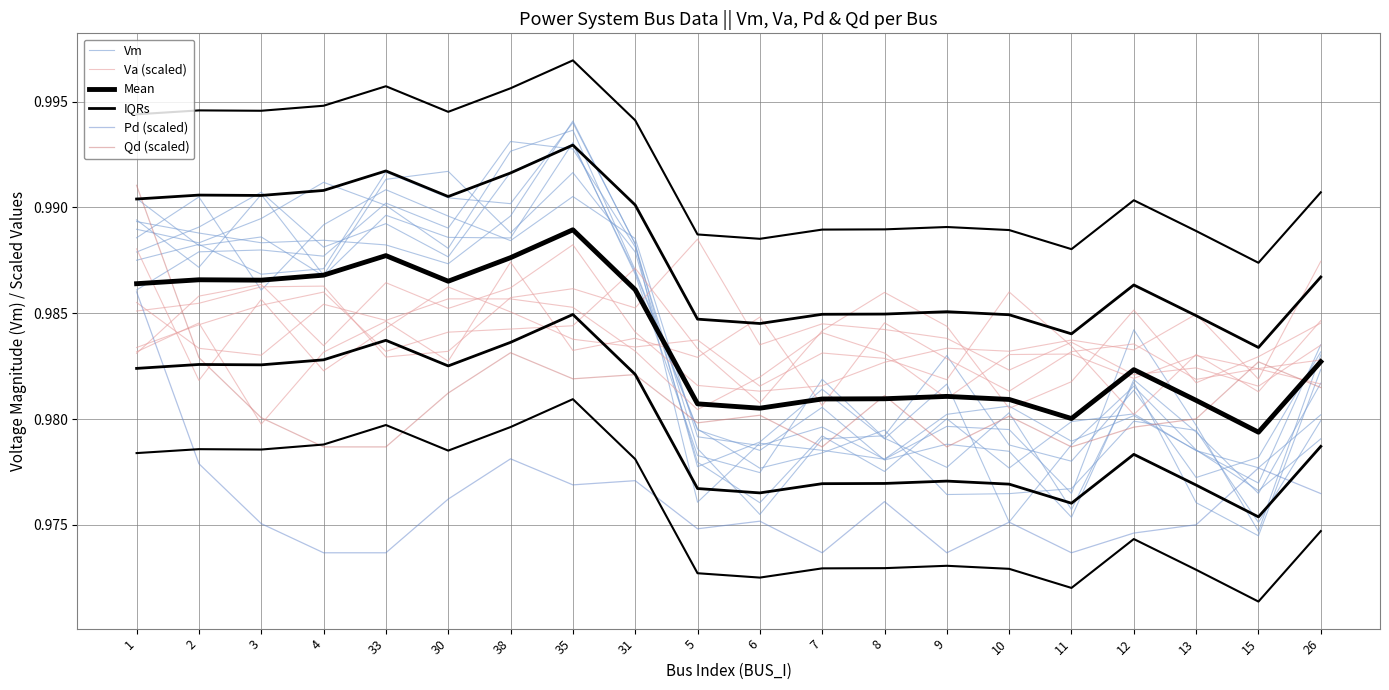

Reading left to right, list all the values displayed in this chart.

Vm: 1=1.0	2=1.0	3=1.0	4=1.0	33=1.0	30=1.0	38=1.0	35=1.0	31=1.0	5=1.0	6=1.0	7=1.0	8=1.0	9=1.0	10=1.0	11=1.0	12=1.0	13=1.0	15=1.0	26=1.0
Va (scaled): 1=1.0	2=1.0	3=1.0	4=1.0	33=1.0	30=1.0	38=1.0	35=1.0	31=1.0	5=1.0	6=1.0	7=1.0	8=1.0	9=1.0	10=1.0	11=1.0	12=1.0	13=1.0	15=1.0	26=1.0
Mean: 1=1.0	2=1.0	3=1.0	4=1.0	33=1.0	30=1.0	38=1.0	35=1.0	31=1.0	5=1.0	6=1.0	7=1.0	8=1.0	9=1.0	10=1.0	11=1.0	12=1.0	13=1.0	15=1.0	26=1.0
IQRs: 1=1.0	2=1.0	3=1.0	4=1.0	33=1.0	30=1.0	38=1.0	35=1.0	31=1.0	5=1.0	6=1.0	7=1.0	8=1.0	9=1.0	10=1.0	11=1.0	12=1.0	13=1.0	15=1.0	26=1.0
Pd (scaled): 1=1.0	2=1.0	3=1.0	4=1.0	33=1.0	30=1.0	38=1.0	35=1.0	31=1.0	5=1.0	6=1.0	7=1.0	8=1.0	9=1.0	10=1.0	11=1.0	12=1.0	13=1.0	15=1.0	26=1.0
Qd (scaled): 1=1.0	2=1.0	3=1.0	4=1.0	33=1.0	30=1.0	38=1.0	35=1.0	31=1.0	5=1.0	6=1.0	7=1.0	8=1.0	9=1.0	10=1.0	11=1.0	12=1.0	13=1.0	15=1.0	26=1.0